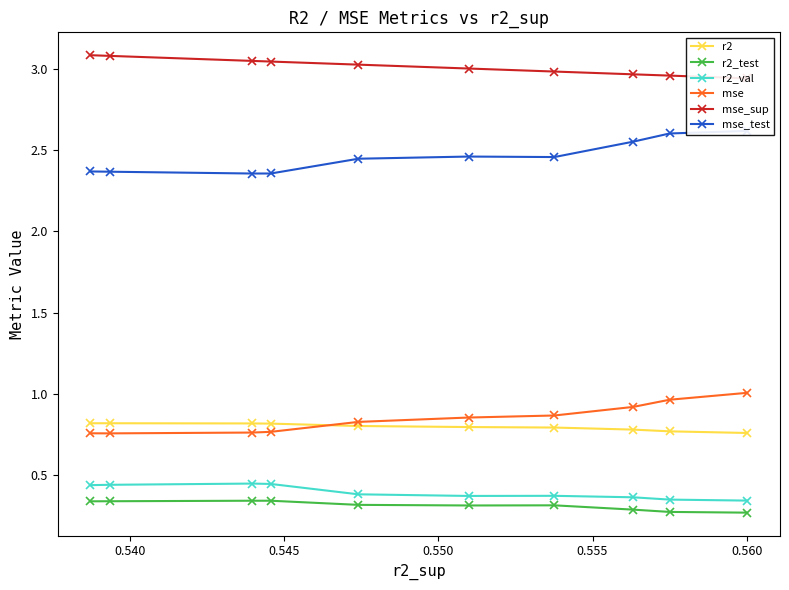

Is the value of r2_test at 7 greater than the value of mse at 0.565?

No